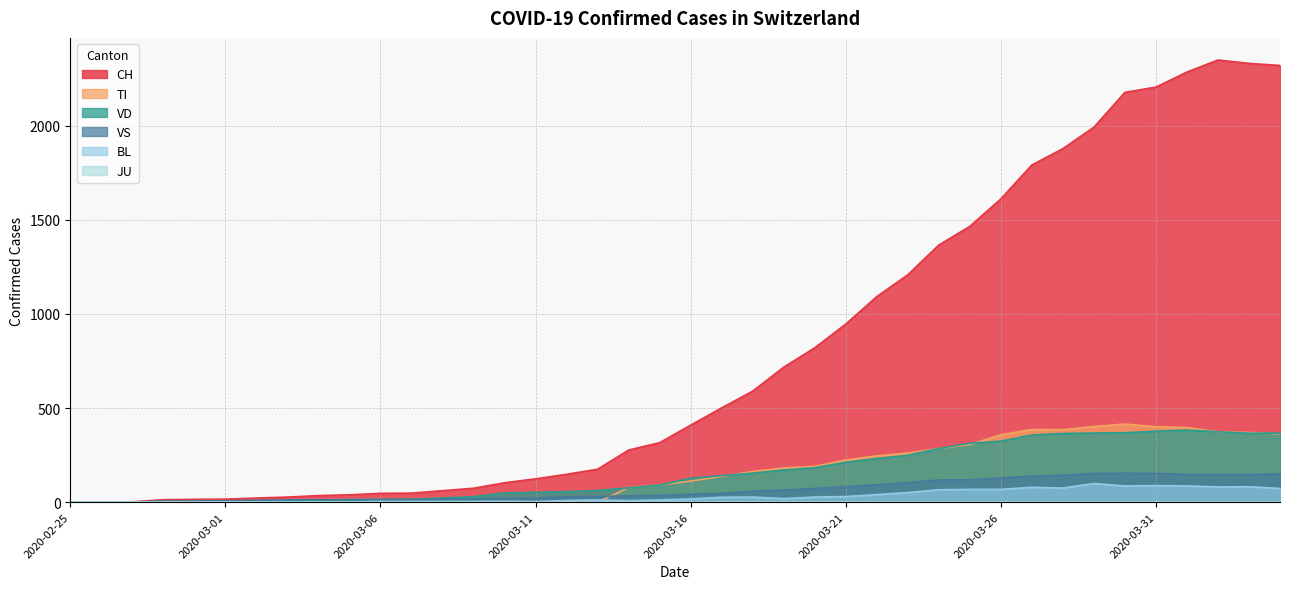

How many values in the VD series exceed 127?

19